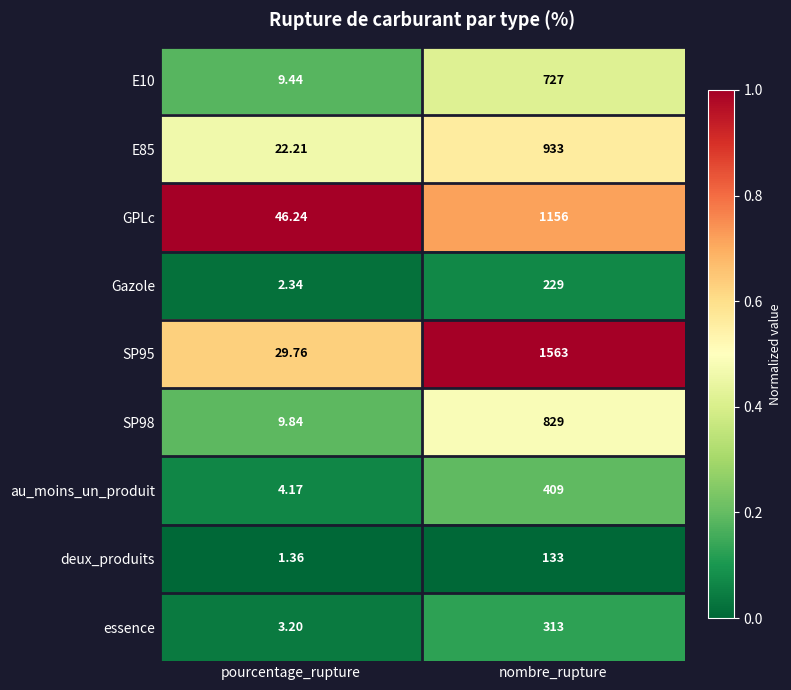

Is the value of SP95 at pourcentage_rupture greater than the value of Gazole at nombre_rupture?

No